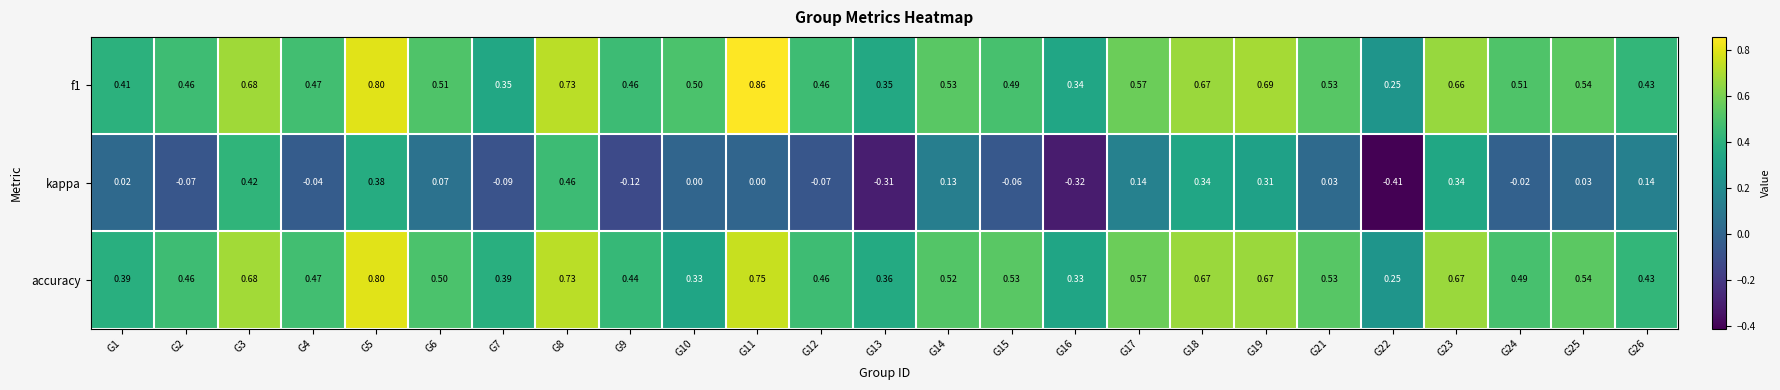

Which category has the highest value across all series?

G11